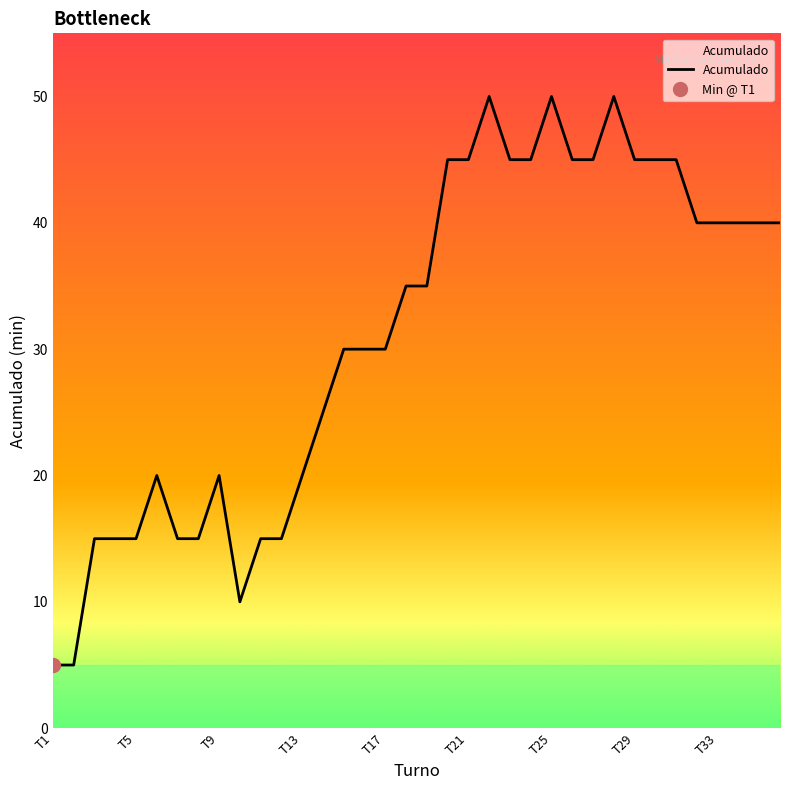

Between T12 and T32, which is larger?

T32